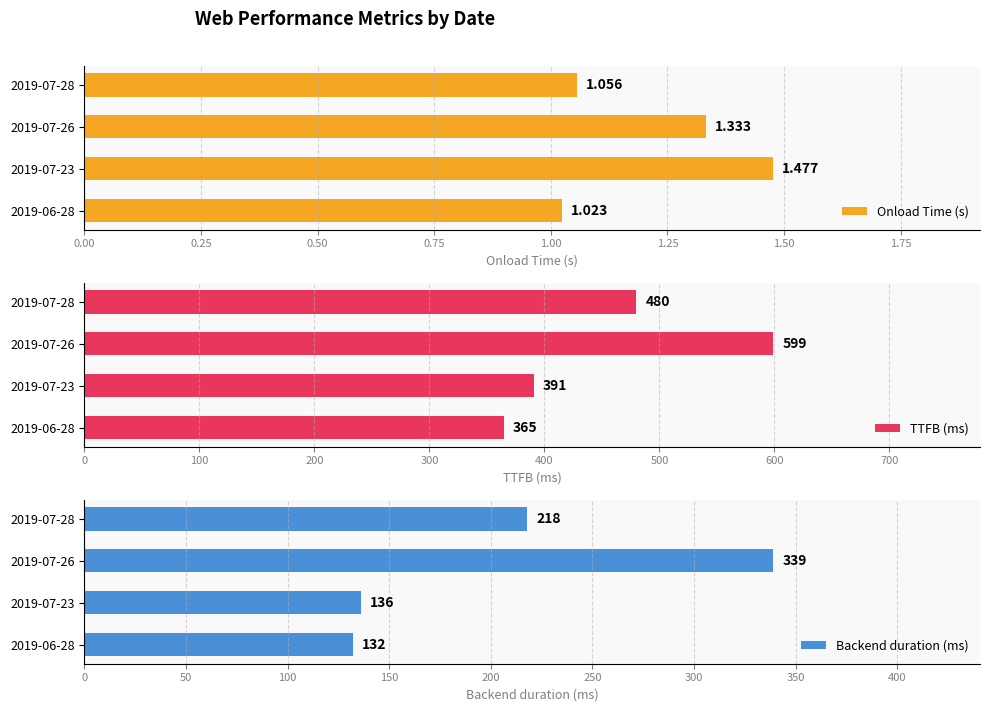

What is the difference between the second highest and second lowest values in the Backend duration (ms) series?

82